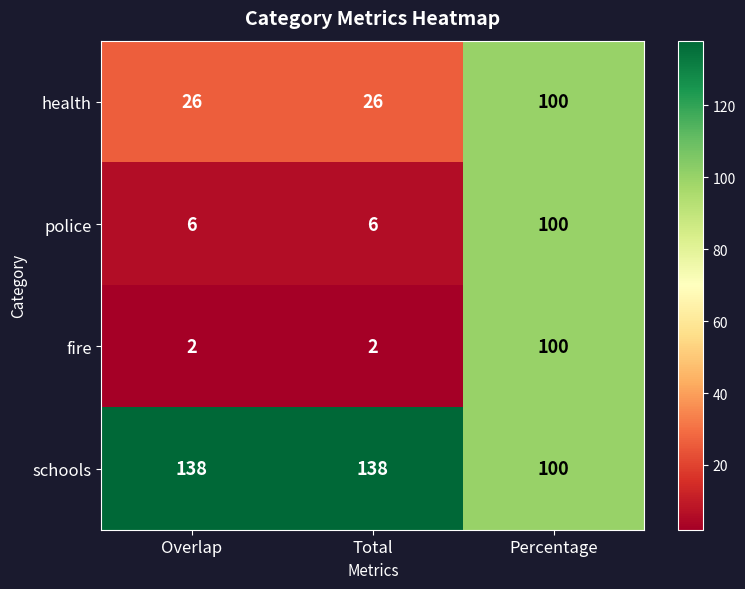

Rank the series at Overlap from highest to lowest value.

schools, health, police, fire